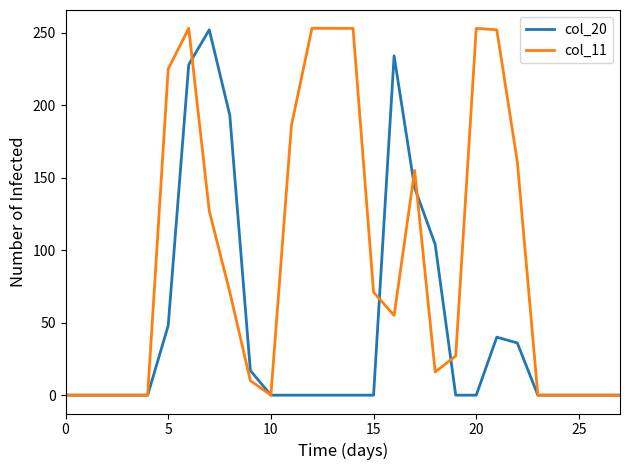

What is the sum of all col_11 values?

2621